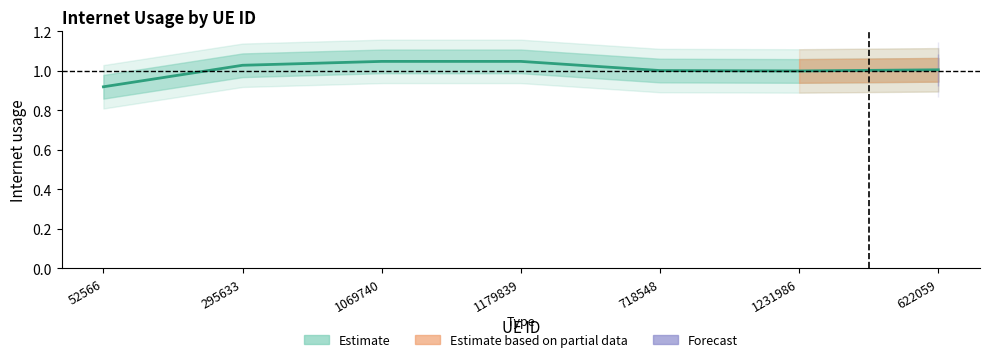

List the labels in order of value, smallest first.

52566, 1231986, 718548, 622059, 295633, 1069740, 1179839